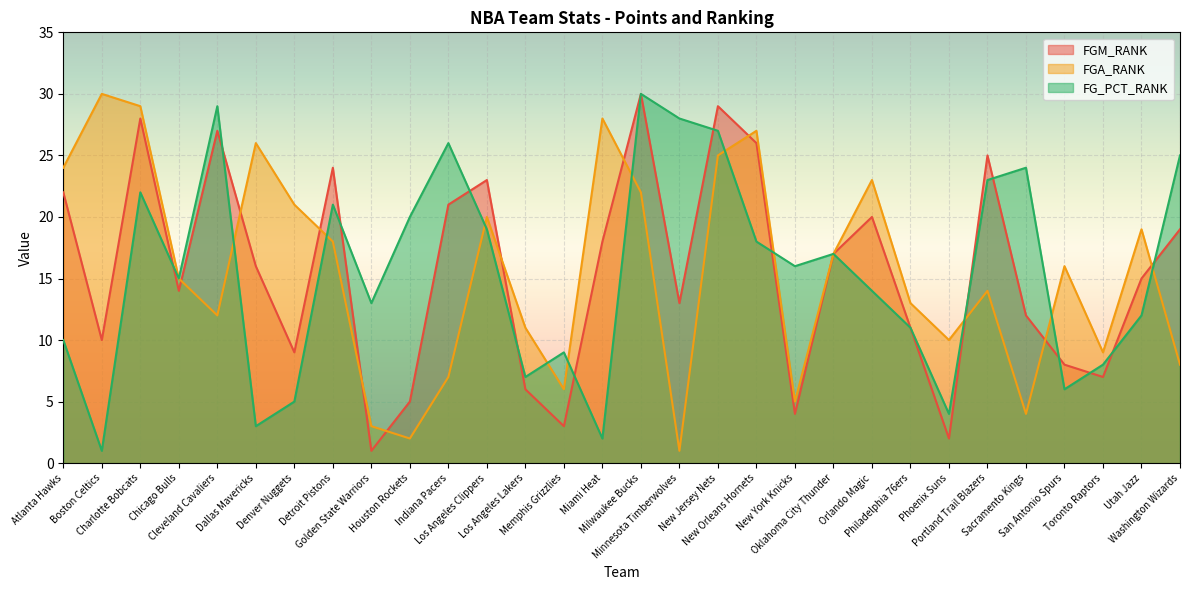

Is the value of FGM_RANK at Los Angeles Clippers greater than the value of FG_PCT_RANK at Charlotte Bobcats?

Yes